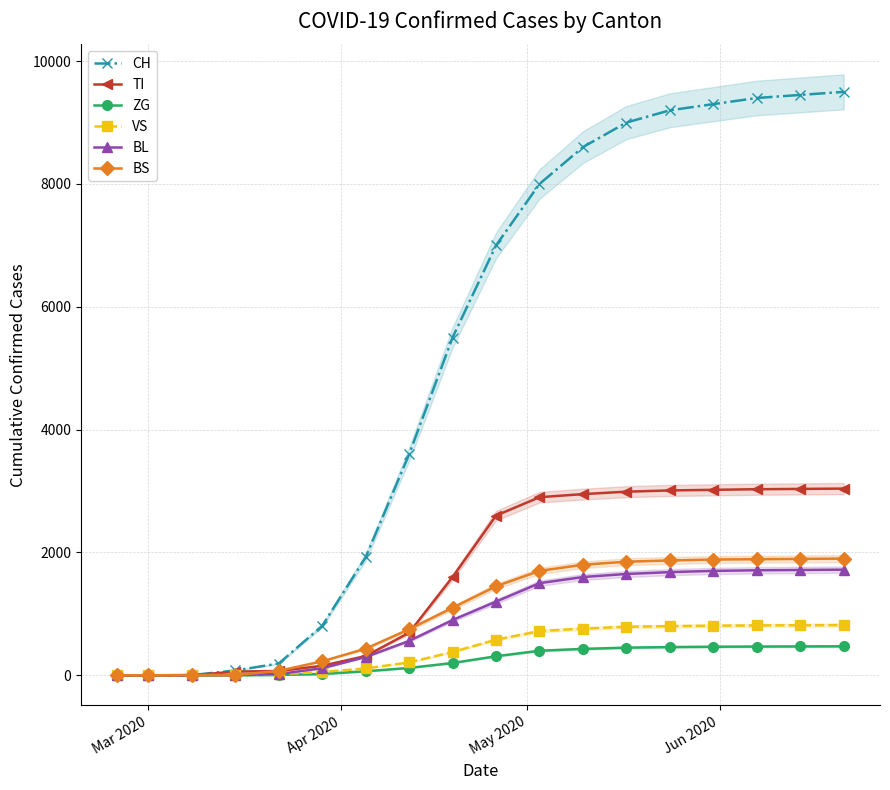

How many distinct data groups are displayed?

6